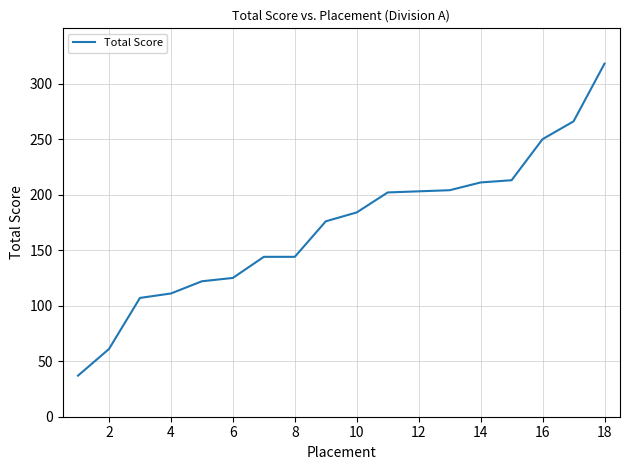

Count the number of categories in the chart.

18